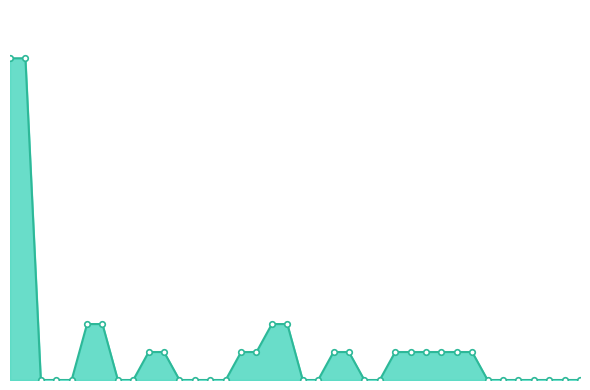

Is this an area chart (filled region under the line)?

Yes